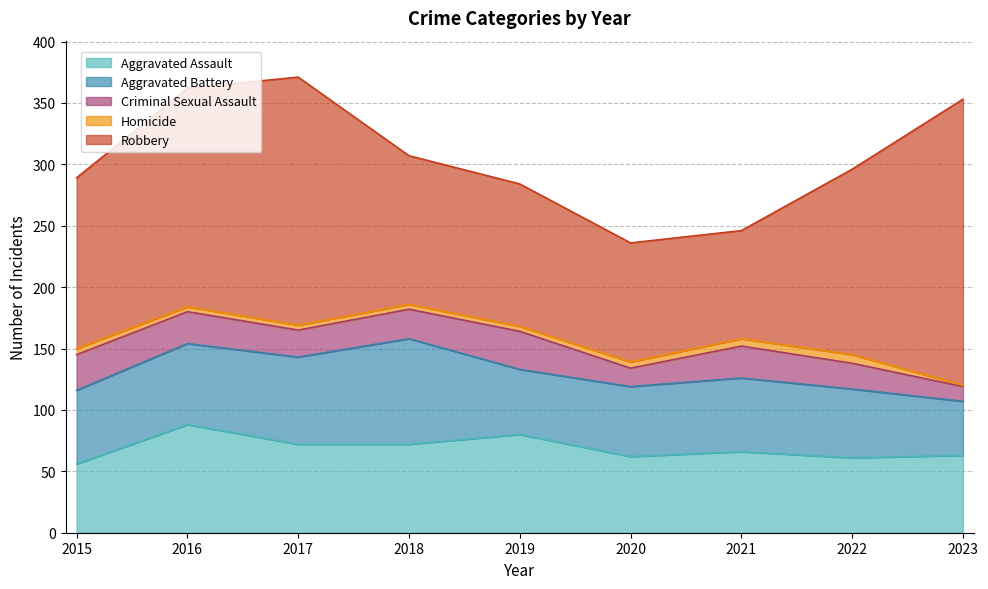

Is it true that Criminal Sexual Assault equals 12 at 2023?

True